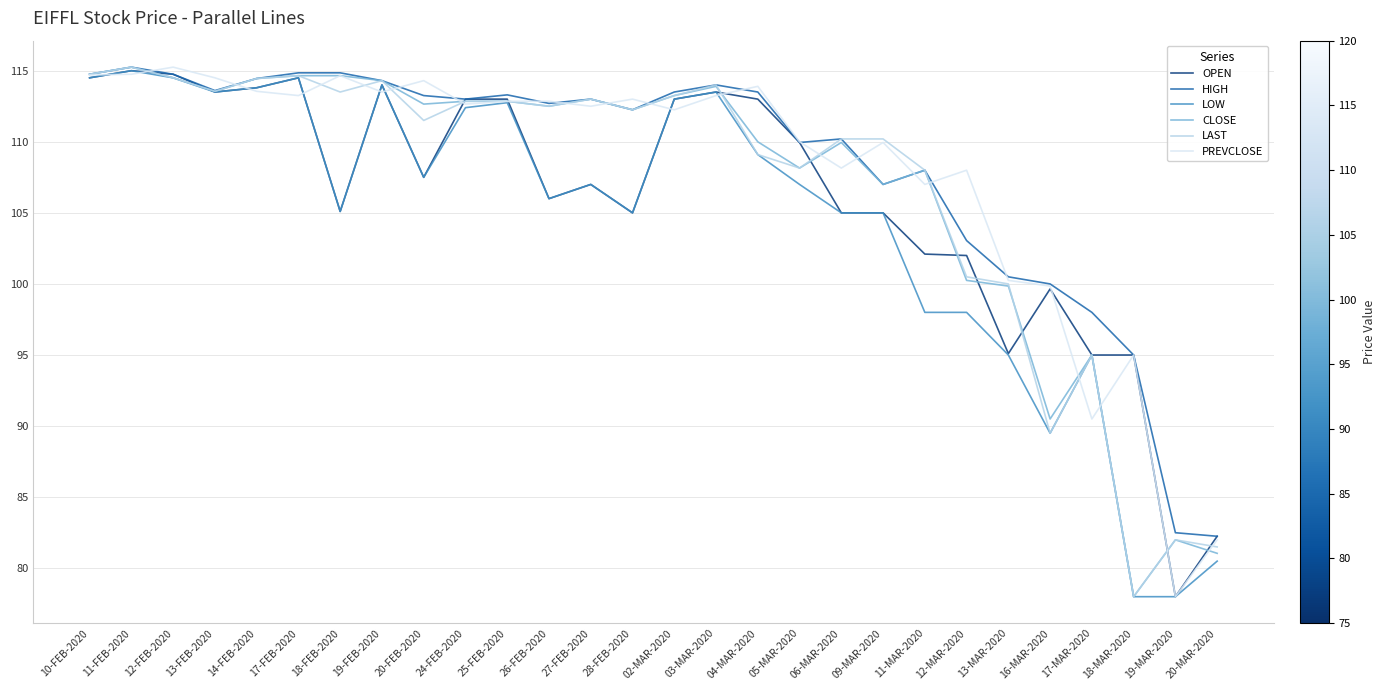

What is the difference between the LOW values at 12-FEB-2020 and 20-FEB-2020?

7.0